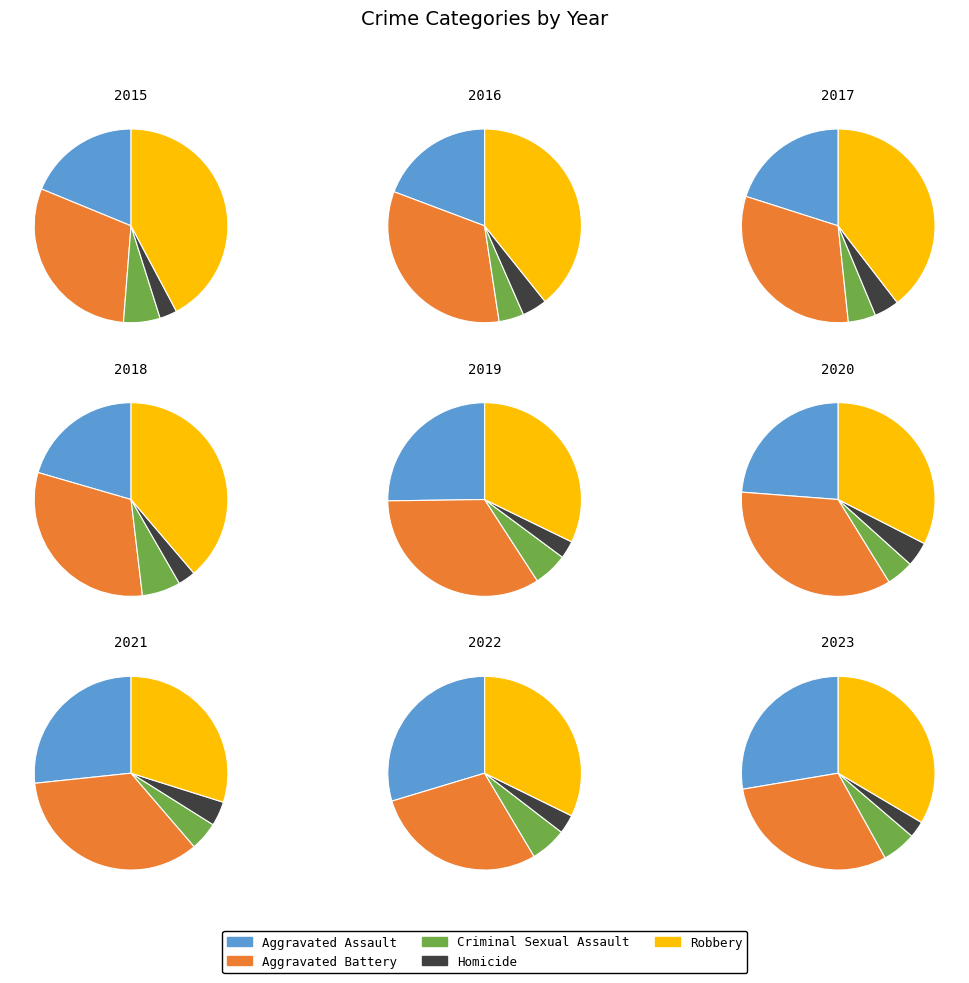

Is the sum of 2021 and 2018 greater than half?

No